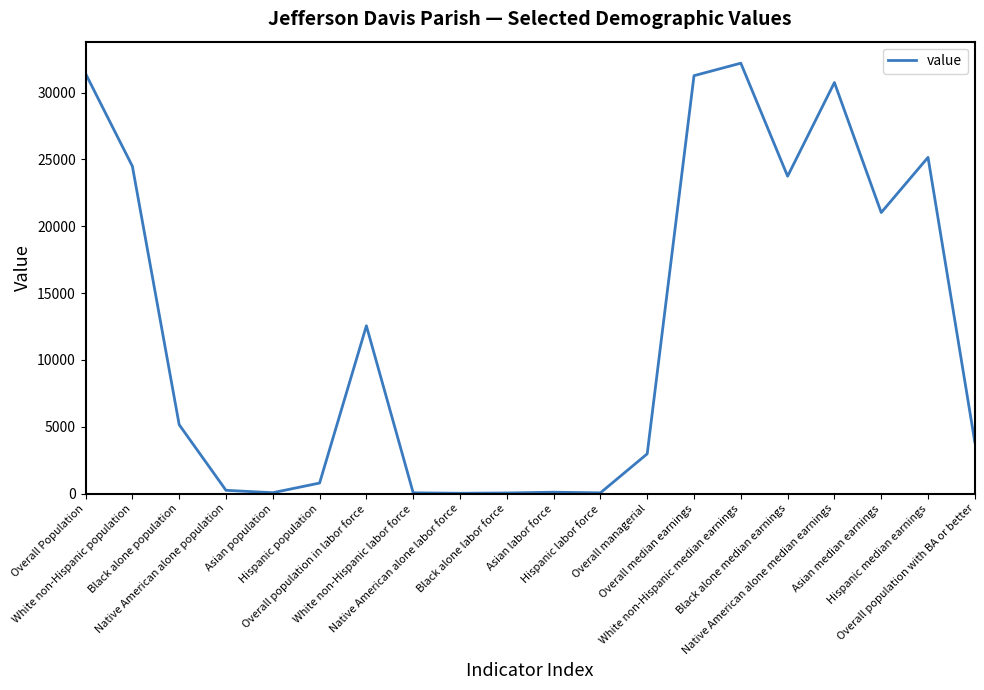

Where is the data nearest to the value 16115?

Overall population in labor force